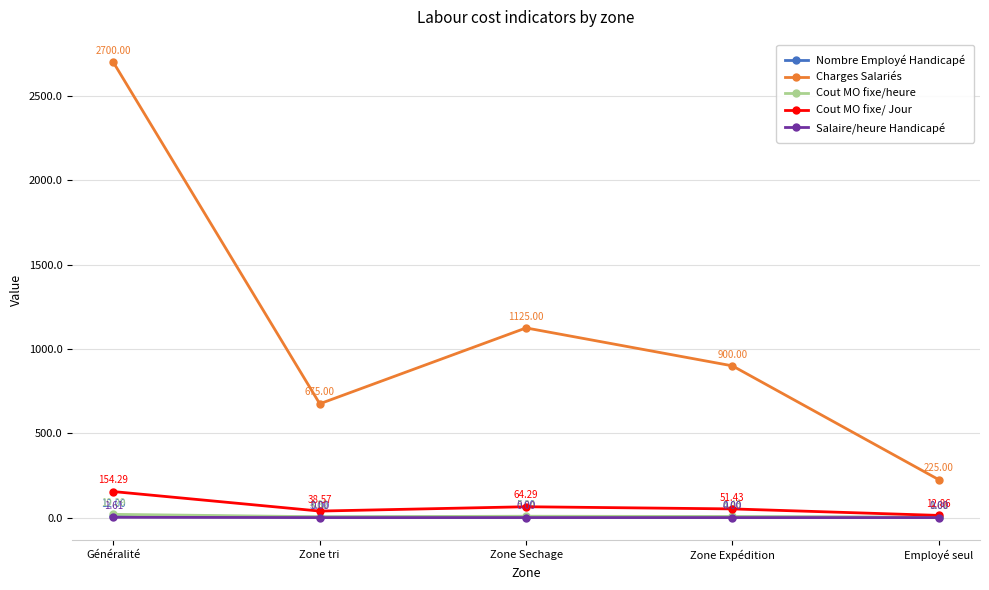

Where does the Nombre Employé Handicapé series first go above 4?

Généralité